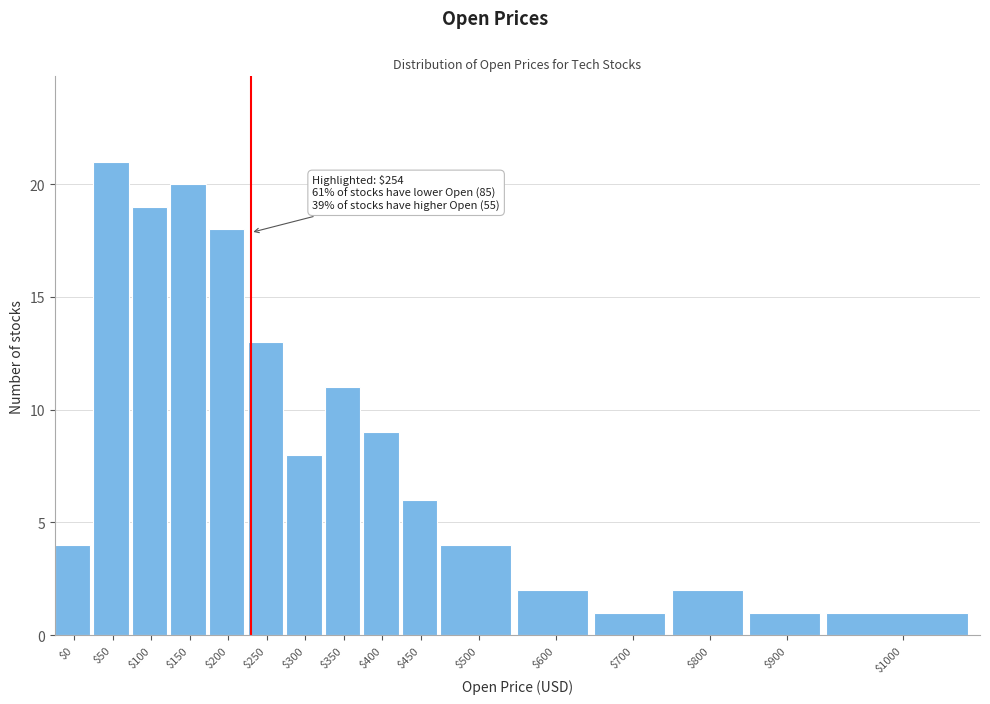

Reading left to right, list all the values displayed in this chart.

4	21	19	20	18	13	8	11	9	6	4	2	1	2	1	1